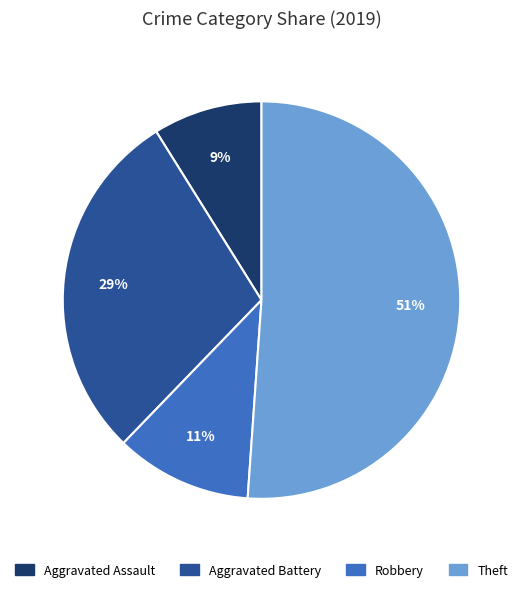

Count the number of slices in the pie.

4